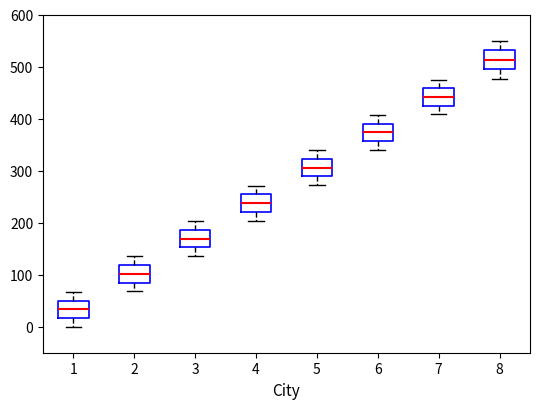

Reading left to right, read every box against the y-axis: the position of its median line, the range the box covers, and the ends of its whiskers. The values are not printed on the chart, so give them approximately, as read against the axis.

1: median 30, box 20 to 50, whiskers 0 to 70
2: median 100, box 80 to 120, whiskers 70 to 140
3: median 170, box 150 to 190, whiskers 140 to 200
4: median 240, box 220 to 250, whiskers 200 to 270
5: median 310, box 290 to 320, whiskers 270 to 340
6: median 370, box 360 to 390, whiskers 340 to 410
7: median 440, box 420 to 460, whiskers 410 to 480
8: median 510, box 490 to 530, whiskers 480 to 550